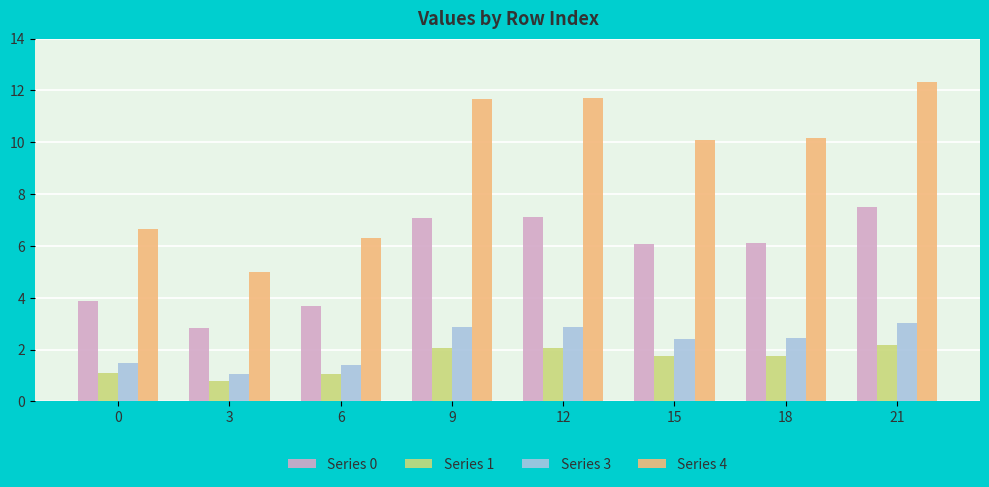

What is the total value across all series at 3?

9.7